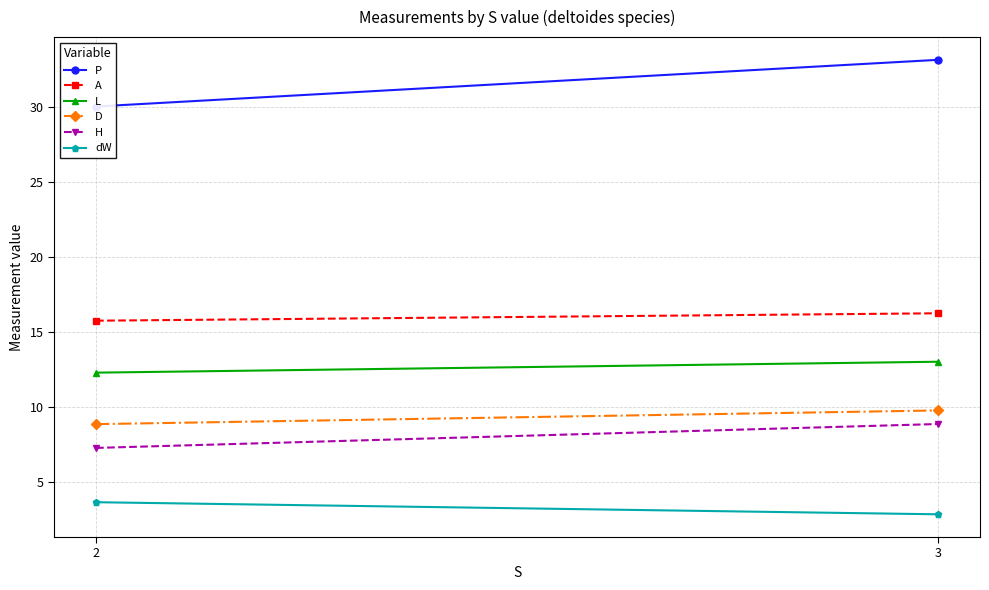

What is the difference between the highest and lowest values at 2?

26.4